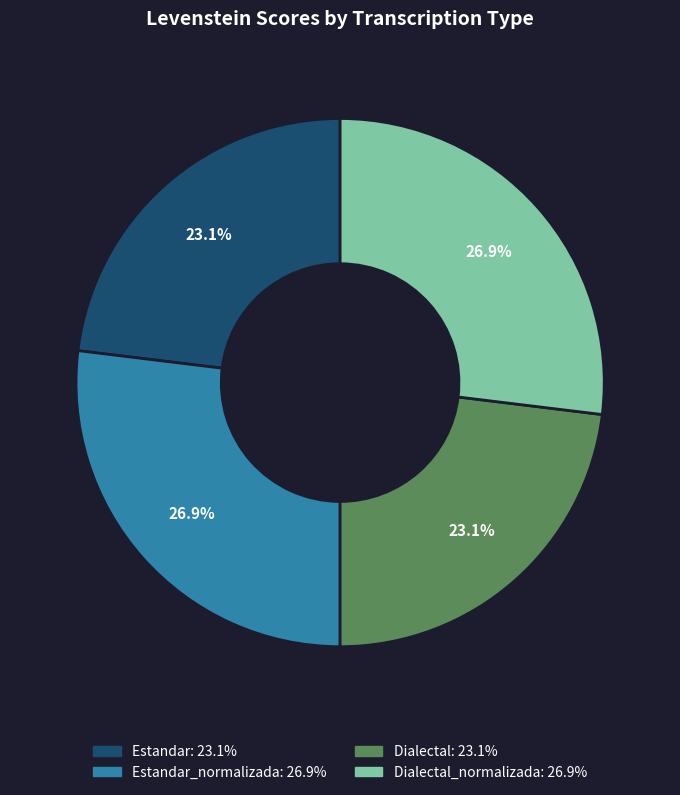

Does any single category account for the majority?

No